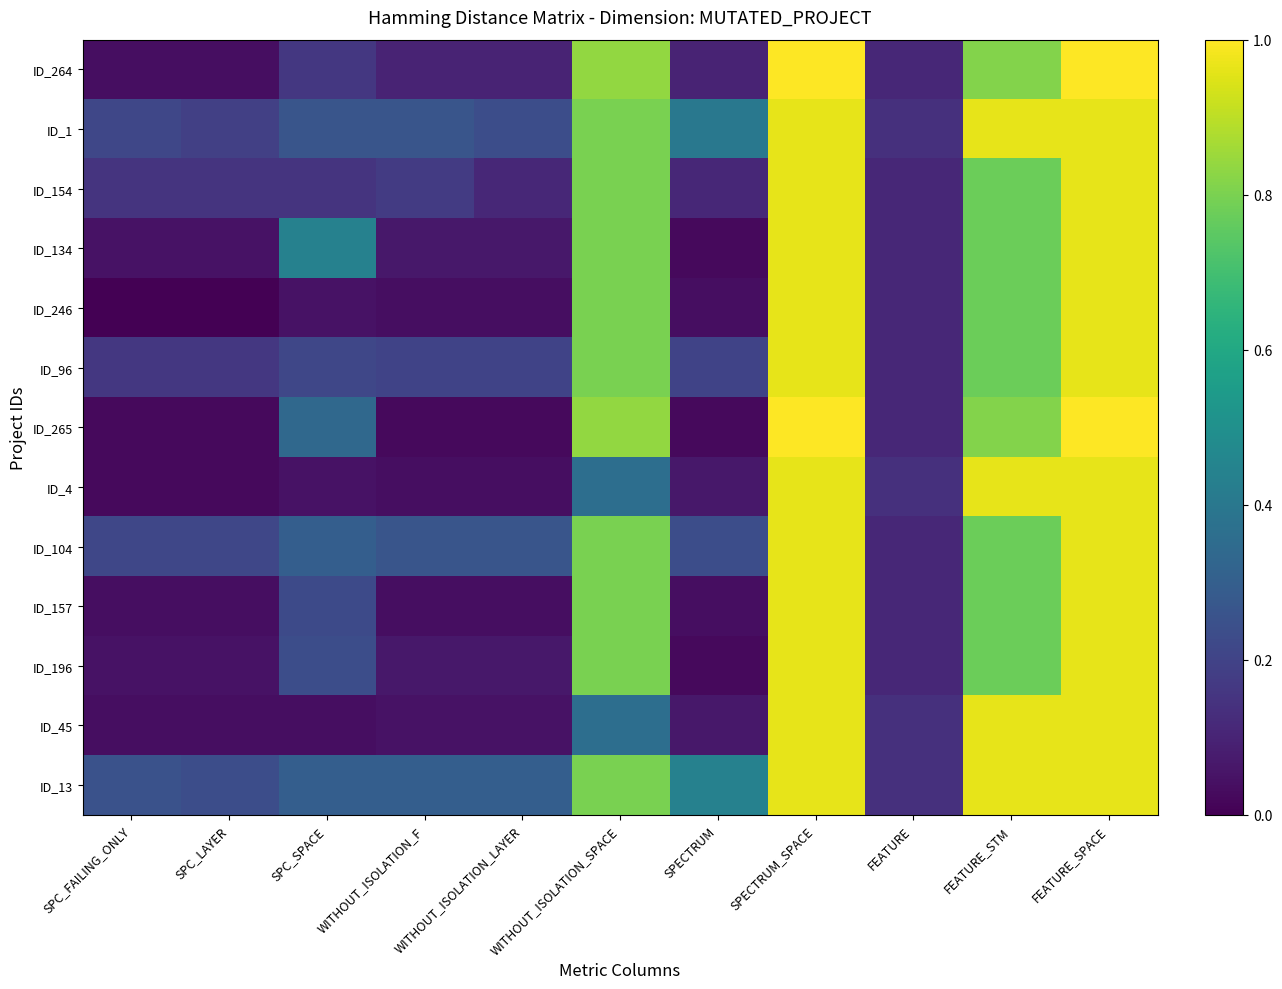

Reading left to right, extract all data points from this chart.

ID_264: SPC_FAILING_ONLY=0.0	SPC_LAYER=0.0	SPC_SPACE=0.2	WITHOUT_ISOLATION_F=0.1	WITHOUT_ISOLATION_LAYER=0.1	WITHOUT_ISOLATION_SPACE=0.8	SPECTRUM=0.1	SPECTRUM_SPACE=1.0	FEATURE=0.1	FEATURE_STM=0.8	FEATURE_SPACE=1.0
ID_1: SPC_FAILING_ONLY=0.2	SPC_LAYER=0.2	SPC_SPACE=0.3	WITHOUT_ISOLATION_F=0.3	WITHOUT_ISOLATION_LAYER=0.2	WITHOUT_ISOLATION_SPACE=0.8	SPECTRUM=0.4	SPECTRUM_SPACE=1.0	FEATURE=0.1	FEATURE_STM=1.0	FEATURE_SPACE=1.0
ID_154: SPC_FAILING_ONLY=0.1	SPC_LAYER=0.1	SPC_SPACE=0.1	WITHOUT_ISOLATION_F=0.2	WITHOUT_ISOLATION_LAYER=0.1	WITHOUT_ISOLATION_SPACE=0.8	SPECTRUM=0.1	SPECTRUM_SPACE=1.0	FEATURE=0.1	FEATURE_STM=0.8	FEATURE_SPACE=1.0
ID_134: SPC_FAILING_ONLY=0.1	SPC_LAYER=0.1	SPC_SPACE=0.4	WITHOUT_ISOLATION_F=0.1	WITHOUT_ISOLATION_LAYER=0.1	WITHOUT_ISOLATION_SPACE=0.8	SPECTRUM=0.0	SPECTRUM_SPACE=1.0	FEATURE=0.1	FEATURE_STM=0.8	FEATURE_SPACE=1.0
ID_246: SPC_FAILING_ONLY=0.0	SPC_LAYER=0.0	SPC_SPACE=0.1	WITHOUT_ISOLATION_F=0.0	WITHOUT_ISOLATION_LAYER=0.0	WITHOUT_ISOLATION_SPACE=0.8	SPECTRUM=0.0	SPECTRUM_SPACE=1.0	FEATURE=0.1	FEATURE_STM=0.8	FEATURE_SPACE=1.0
ID_96: SPC_FAILING_ONLY=0.2	SPC_LAYER=0.2	SPC_SPACE=0.2	WITHOUT_ISOLATION_F=0.2	WITHOUT_ISOLATION_LAYER=0.2	WITHOUT_ISOLATION_SPACE=0.8	SPECTRUM=0.2	SPECTRUM_SPACE=1.0	FEATURE=0.1	FEATURE_STM=0.8	FEATURE_SPACE=1.0
ID_265: SPC_FAILING_ONLY=0.0	SPC_LAYER=0.0	SPC_SPACE=0.3	WITHOUT_ISOLATION_F=0.0	WITHOUT_ISOLATION_LAYER=0.0	WITHOUT_ISOLATION_SPACE=0.8	SPECTRUM=0.0	SPECTRUM_SPACE=1.0	FEATURE=0.1	FEATURE_STM=0.8	FEATURE_SPACE=1.0
ID_4: SPC_FAILING_ONLY=0.0	SPC_LAYER=0.0	SPC_SPACE=0.1	WITHOUT_ISOLATION_F=0.0	WITHOUT_ISOLATION_LAYER=0.0	WITHOUT_ISOLATION_SPACE=0.4	SPECTRUM=0.1	SPECTRUM_SPACE=1.0	FEATURE=0.1	FEATURE_STM=1.0	FEATURE_SPACE=1.0
ID_104: SPC_FAILING_ONLY=0.2	SPC_LAYER=0.2	SPC_SPACE=0.3	WITHOUT_ISOLATION_F=0.3	WITHOUT_ISOLATION_LAYER=0.3	WITHOUT_ISOLATION_SPACE=0.8	SPECTRUM=0.2	SPECTRUM_SPACE=1.0	FEATURE=0.1	FEATURE_STM=0.8	FEATURE_SPACE=1.0
ID_157: SPC_FAILING_ONLY=0.0	SPC_LAYER=0.0	SPC_SPACE=0.2	WITHOUT_ISOLATION_F=0.0	WITHOUT_ISOLATION_LAYER=0.0	WITHOUT_ISOLATION_SPACE=0.8	SPECTRUM=0.0	SPECTRUM_SPACE=1.0	FEATURE=0.1	FEATURE_STM=0.8	FEATURE_SPACE=1.0
ID_196: SPC_FAILING_ONLY=0.1	SPC_LAYER=0.1	SPC_SPACE=0.2	WITHOUT_ISOLATION_F=0.1	WITHOUT_ISOLATION_LAYER=0.1	WITHOUT_ISOLATION_SPACE=0.8	SPECTRUM=0.0	SPECTRUM_SPACE=1.0	FEATURE=0.1	FEATURE_STM=0.8	FEATURE_SPACE=1.0
ID_45: SPC_FAILING_ONLY=0.0	SPC_LAYER=0.0	SPC_SPACE=0.0	WITHOUT_ISOLATION_F=0.1	WITHOUT_ISOLATION_LAYER=0.1	WITHOUT_ISOLATION_SPACE=0.4	SPECTRUM=0.1	SPECTRUM_SPACE=1.0	FEATURE=0.1	FEATURE_STM=1.0	FEATURE_SPACE=1.0
ID_13: SPC_FAILING_ONLY=0.2	SPC_LAYER=0.2	SPC_SPACE=0.3	WITHOUT_ISOLATION_F=0.3	WITHOUT_ISOLATION_LAYER=0.3	WITHOUT_ISOLATION_SPACE=0.8	SPECTRUM=0.4	SPECTRUM_SPACE=1.0	FEATURE=0.1	FEATURE_STM=1.0	FEATURE_SPACE=1.0